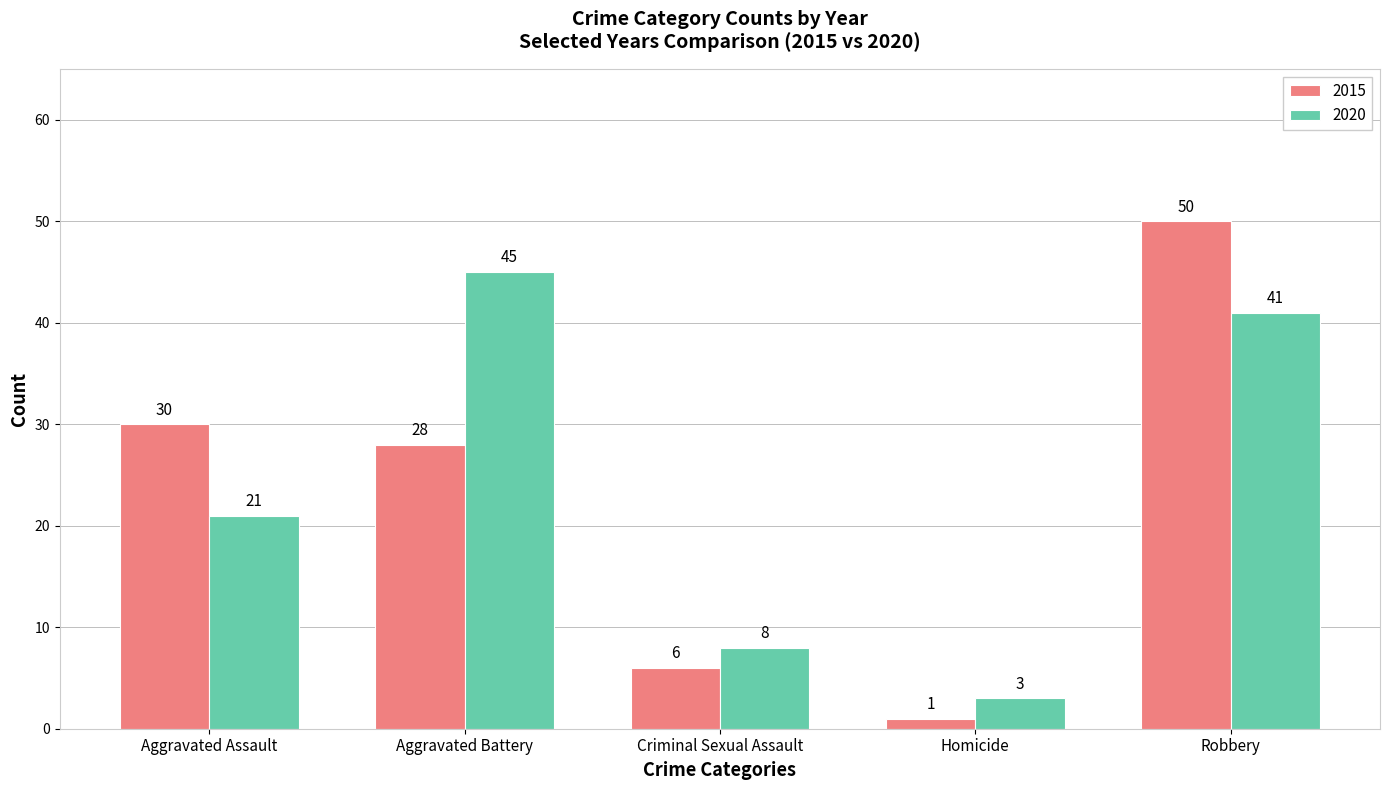

What is the difference between the highest and lowest values at Criminal Sexual Assault?

2